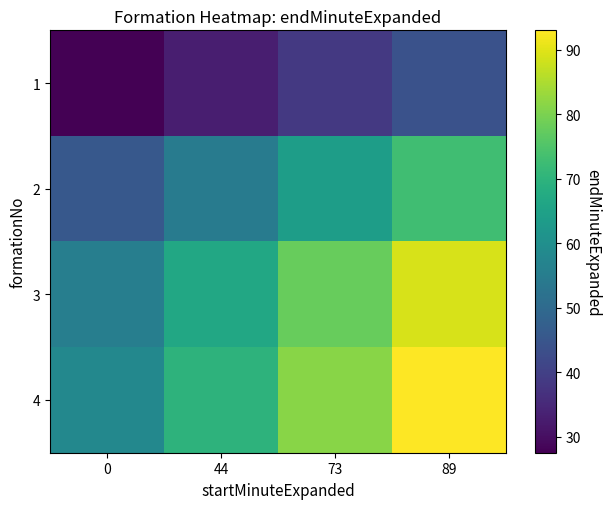

Reading left to right, list all the values displayed in this chart.

1: 0=27.5	44=33.0	73=38.5	89=44.0
2: 0=45.6	44=54.8	73=63.9	89=73.0
3: 0=55.6	44=66.8	73=77.9	89=89.0
4: 0=58.1	44=69.8	73=81.4	89=93.0